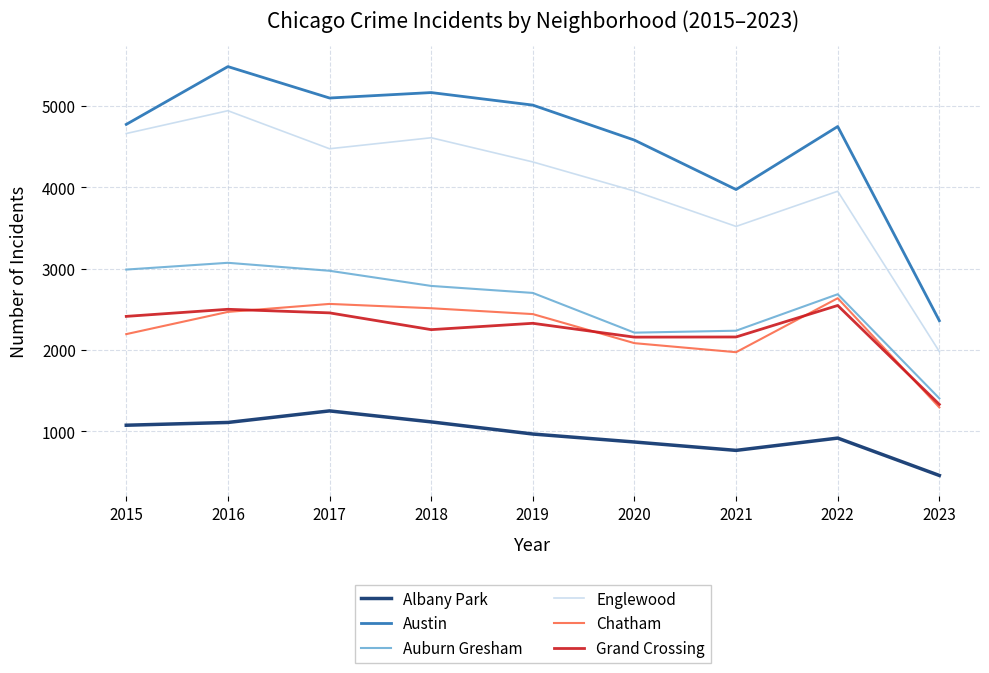

At which label does Englewood first exceed 4310?

2015